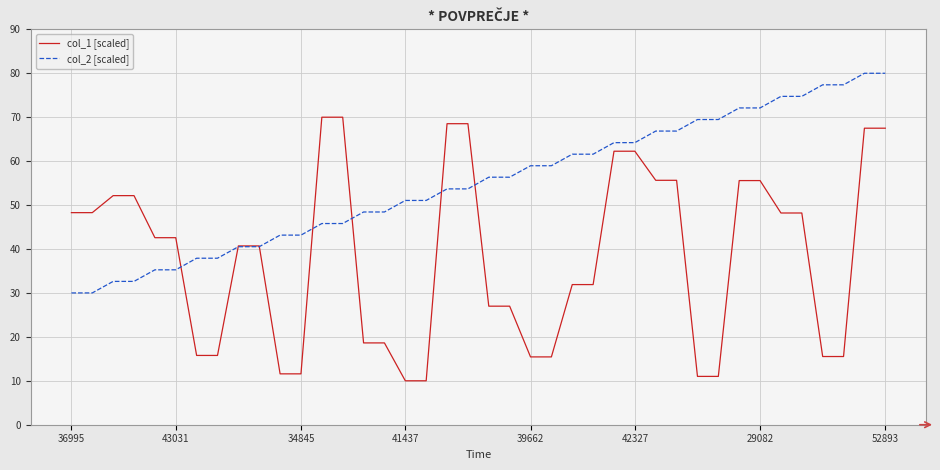

Which series has the largest total across all categories?

col_2 [scaled]